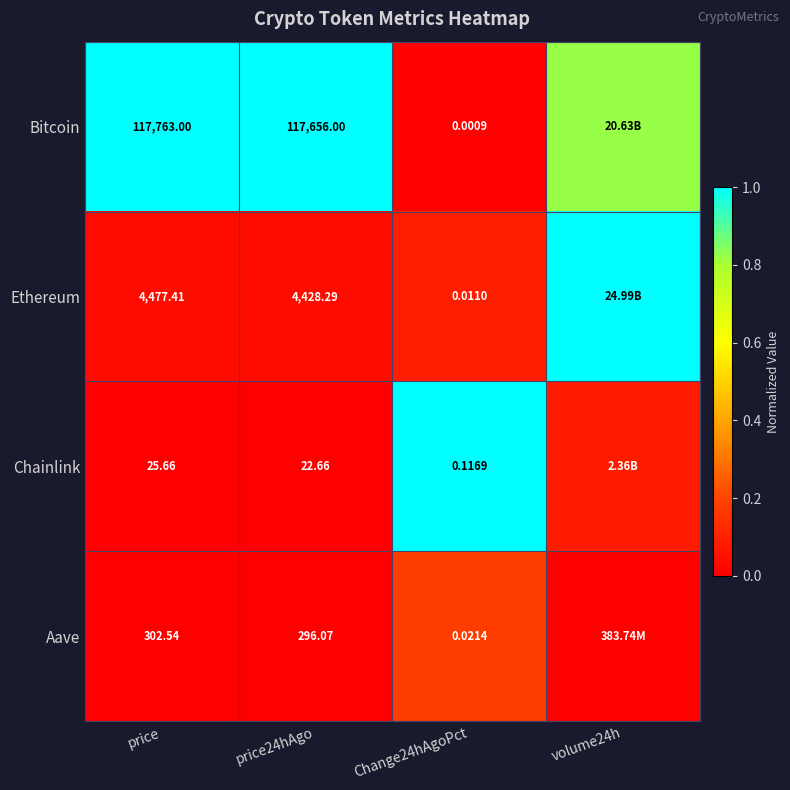

Is the value of Ethereum at price24hAgo greater than the value of Aave at Change24hAgoPct?

Yes